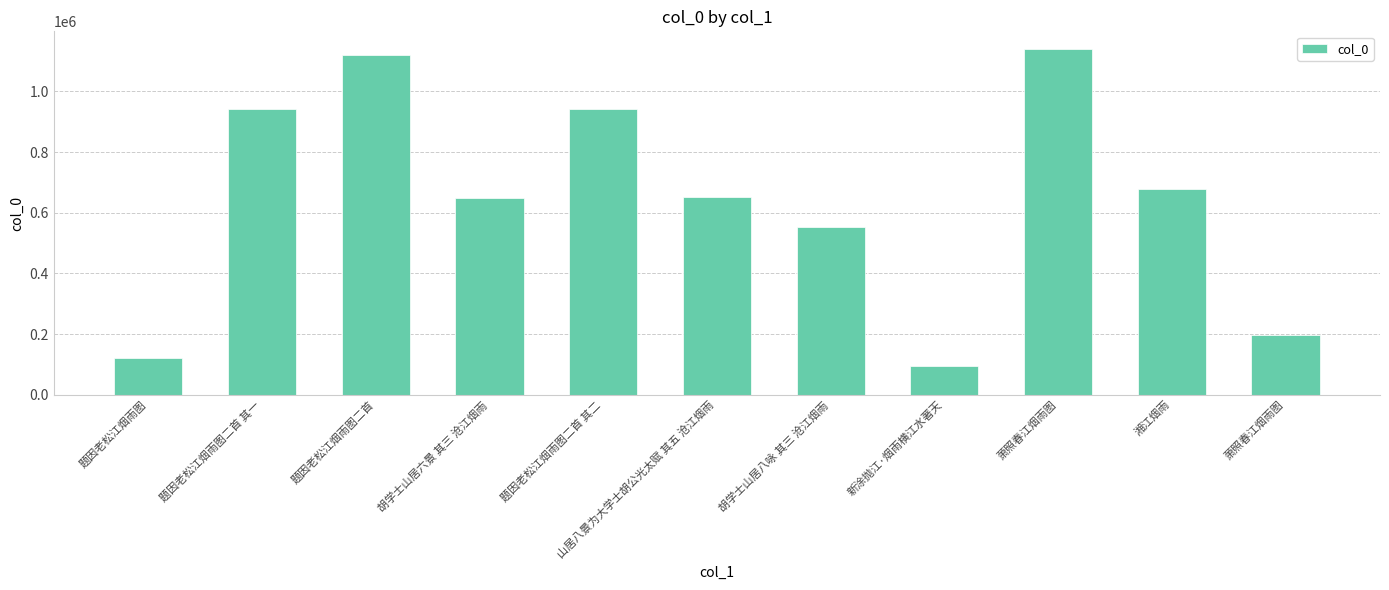

What is the value of the 4th bar from the left?

647983